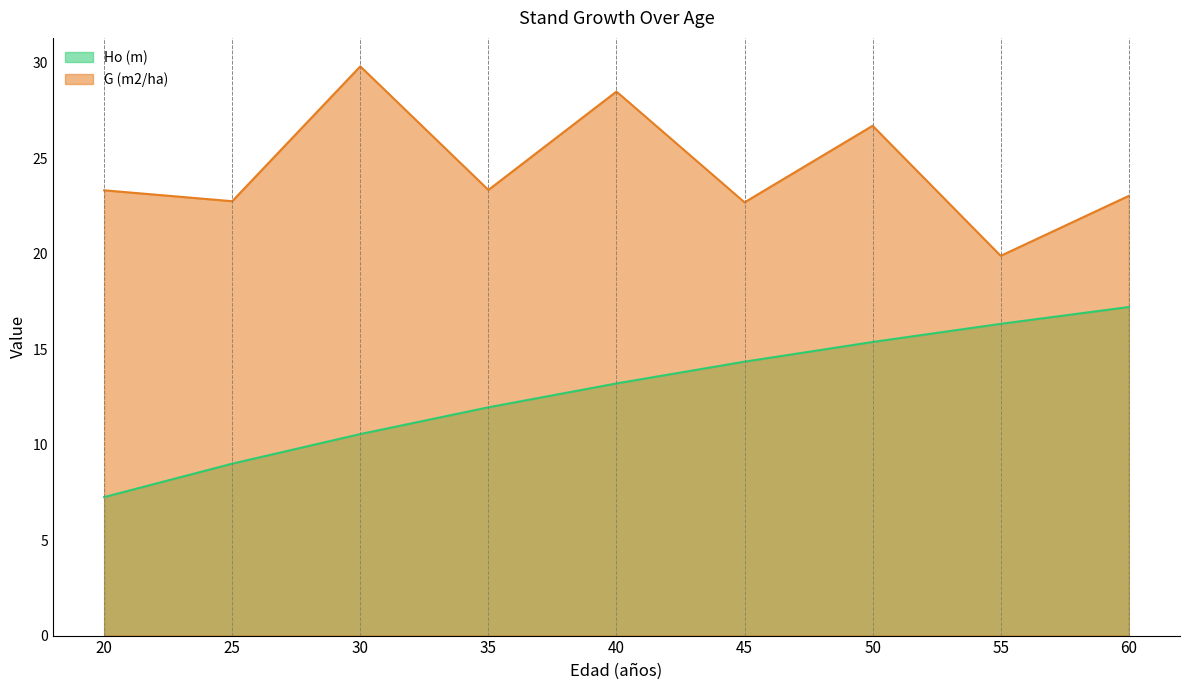

What is the minimum value shown in the chart?

7.2